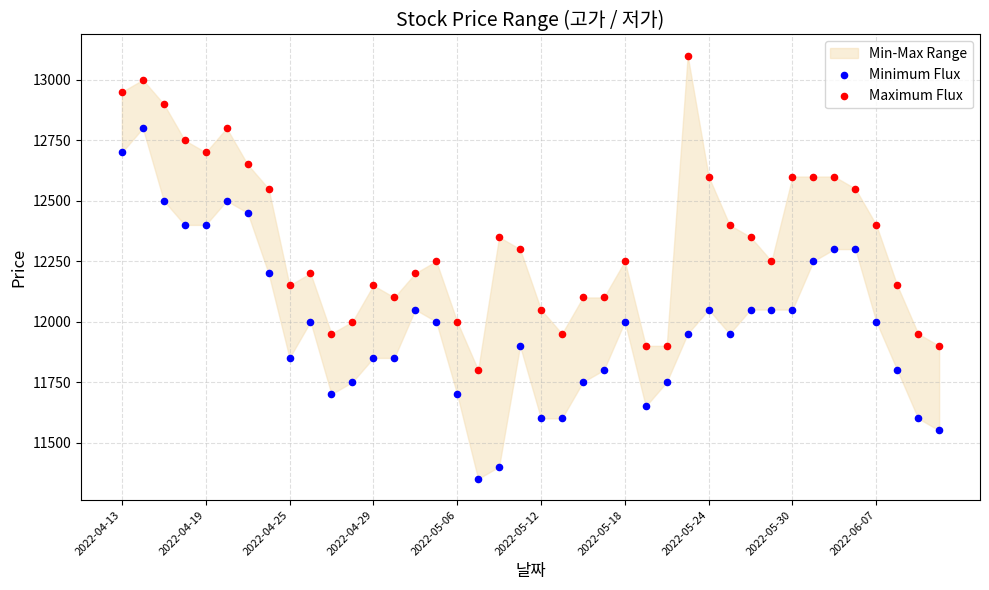

Which series has the largest Y range (max minus min)?

Minimum Flux